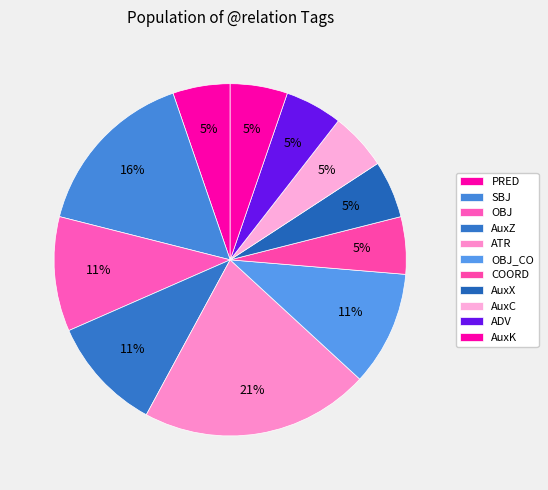

Does any single category account for the majority?

No